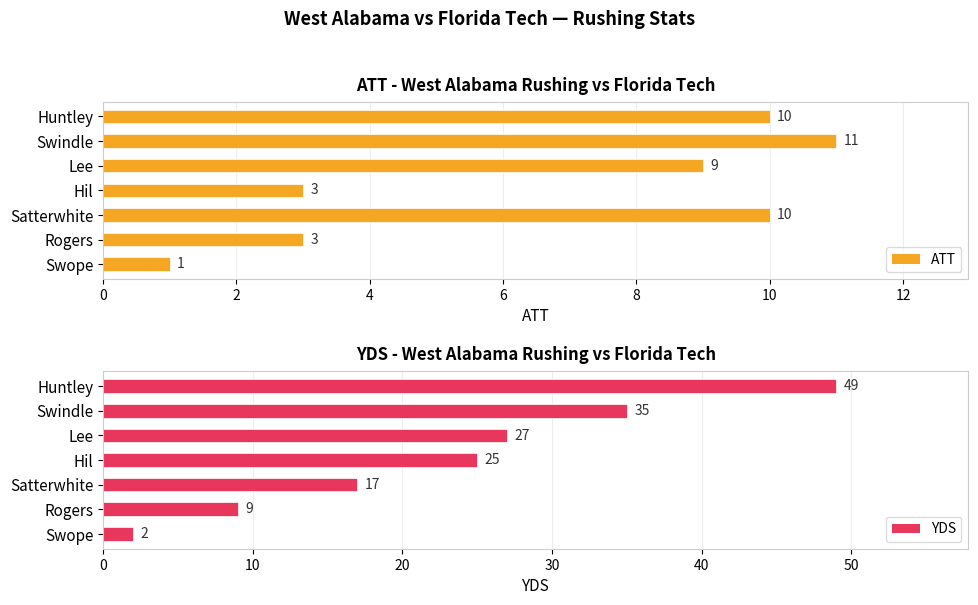

Count the ATT values in the range 3 to 10.

5